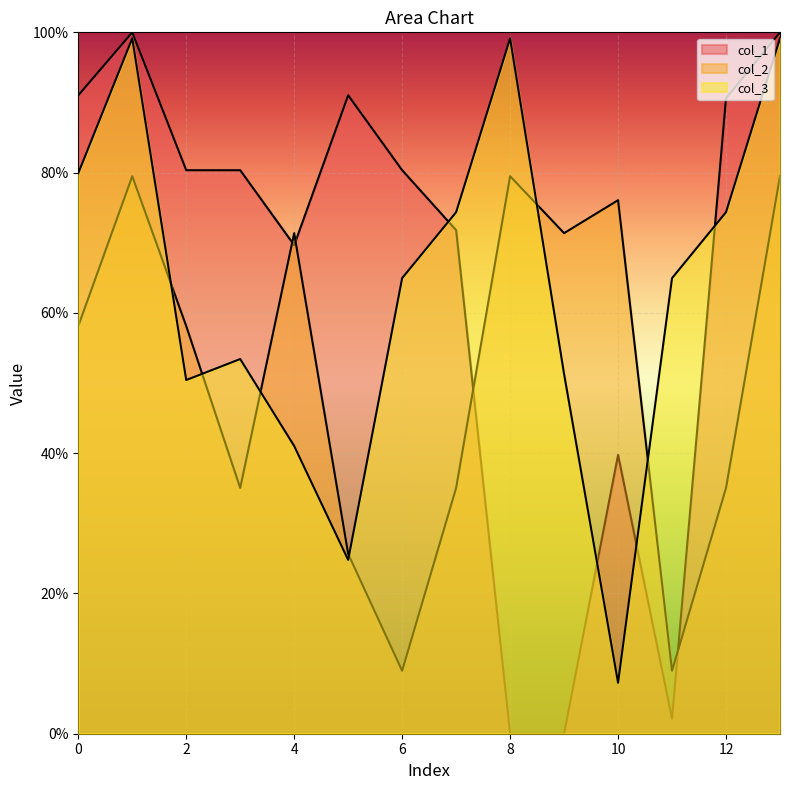

At which label is col_2 closest to 44?

3